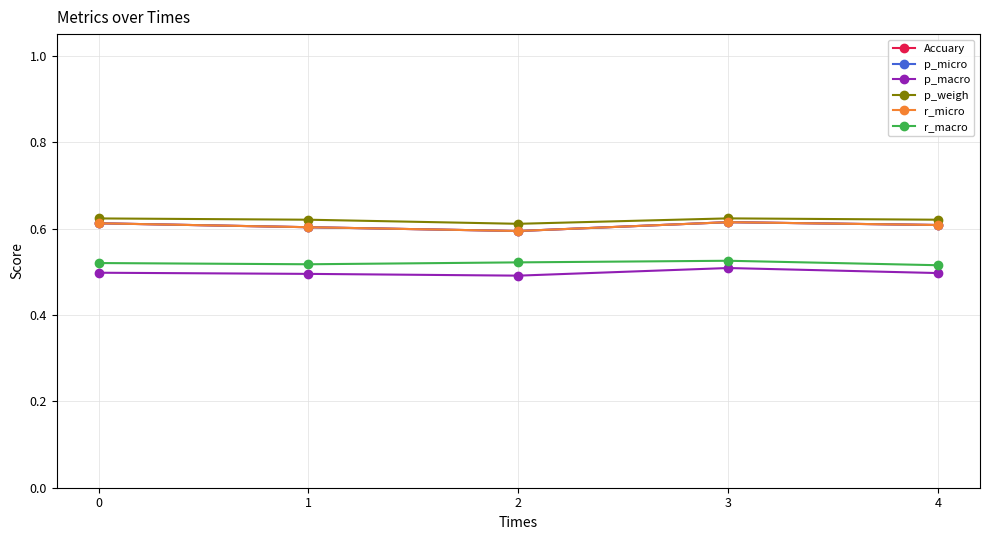

What is the total value across all series at 4?

3.5